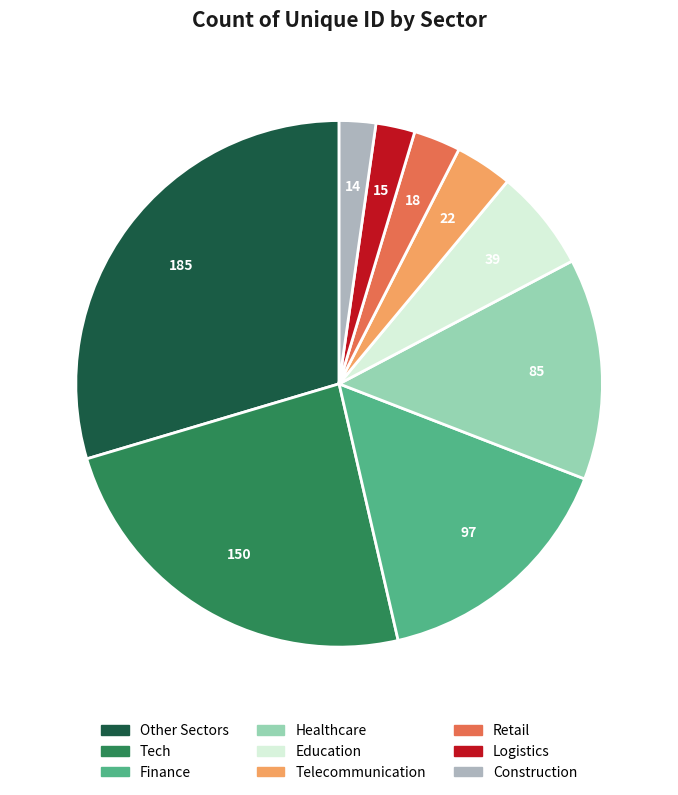

Is there any slice that represents more than half of the pie?

No